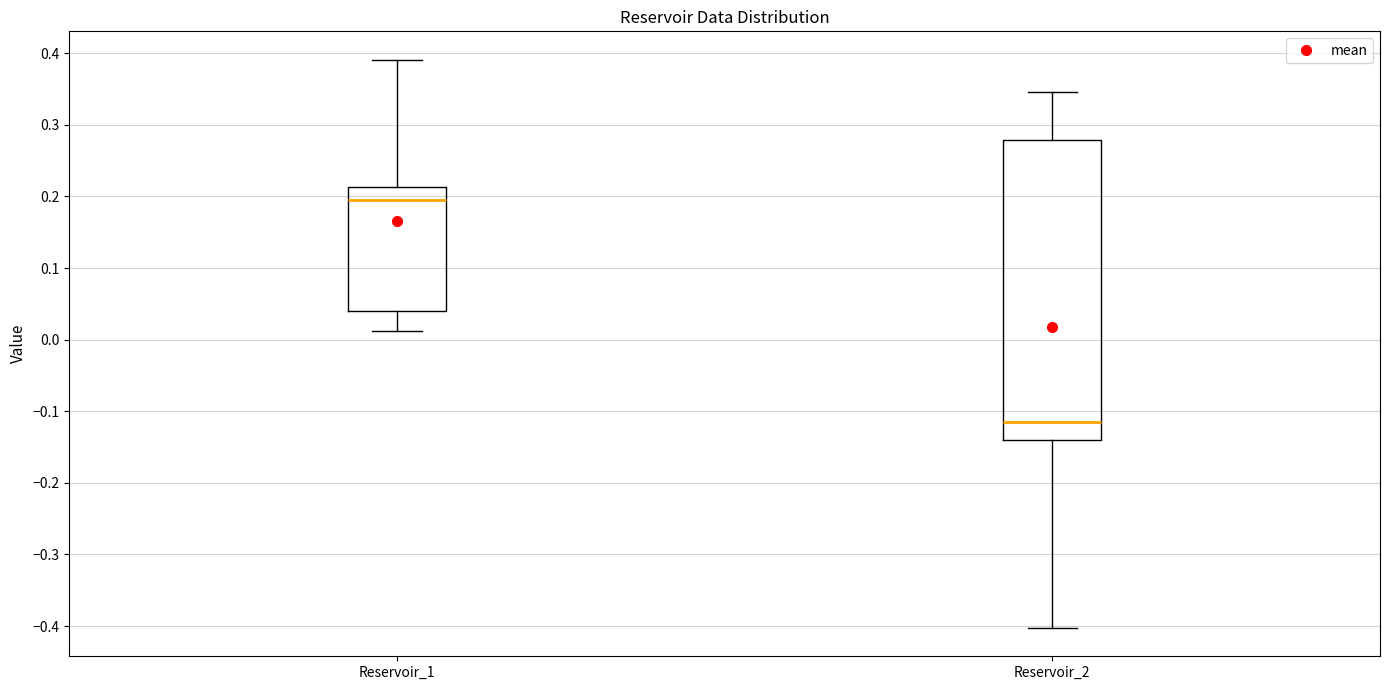

Where does the median line of the box for Reservoir_2 sit on the y-axis? The values are not printed on the chart, so give them approximately, as read against the axis.

-0.12